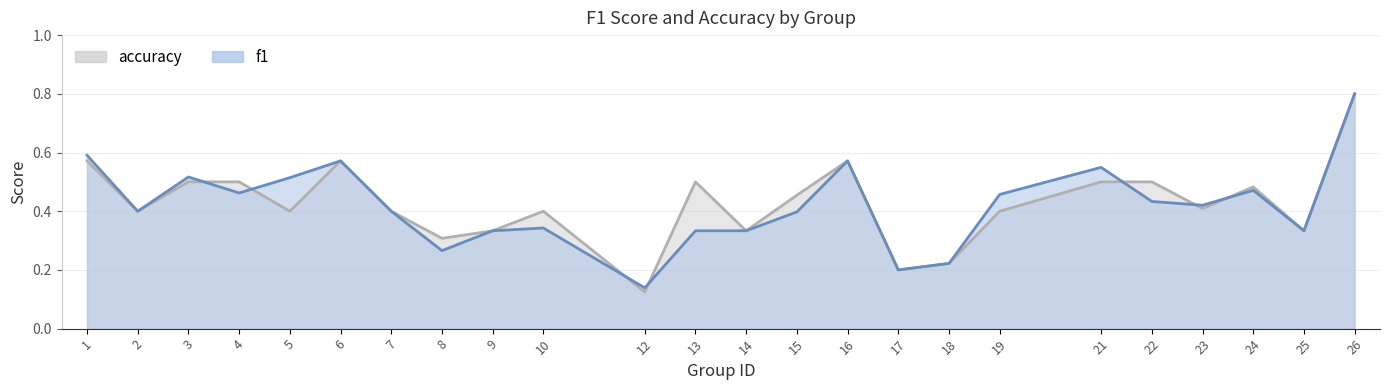

Is it true that accuracy_line equals 0.5 at 21?

True